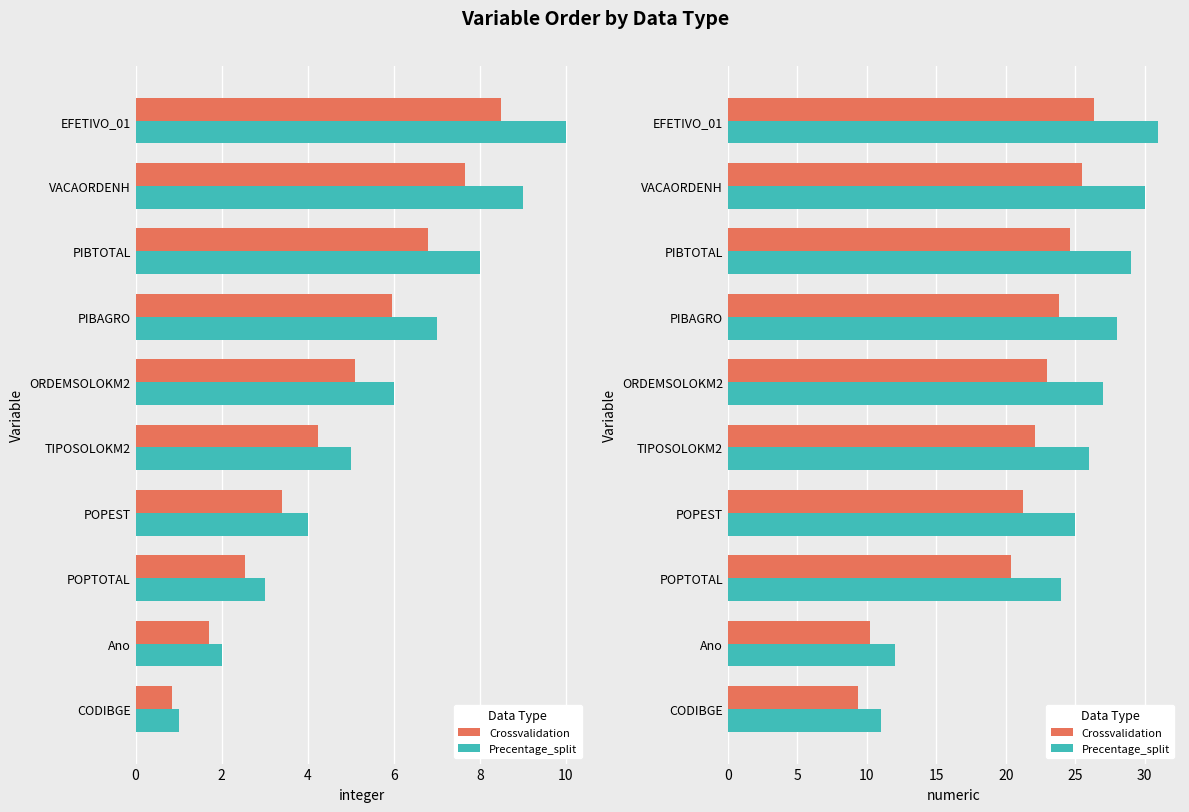

How many data points does each series have?

10